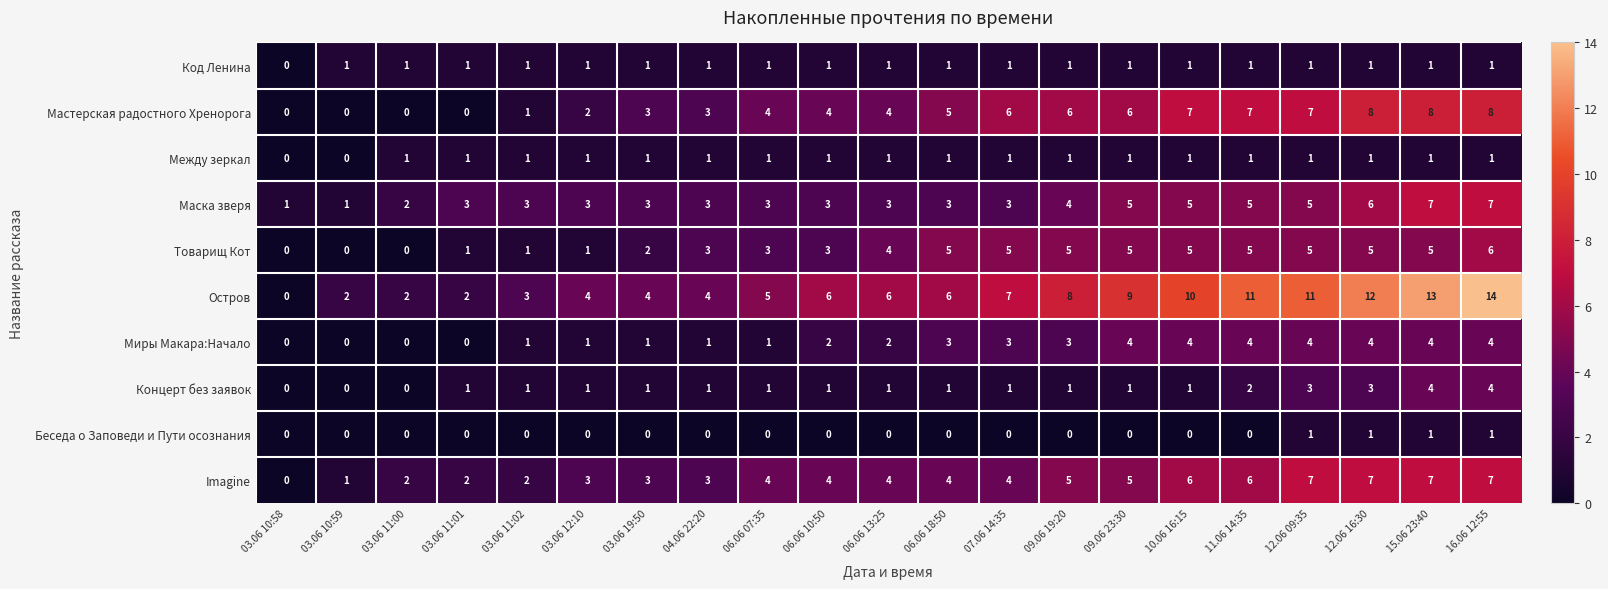

At which label is Остров closest to 7?

07.06 14:35